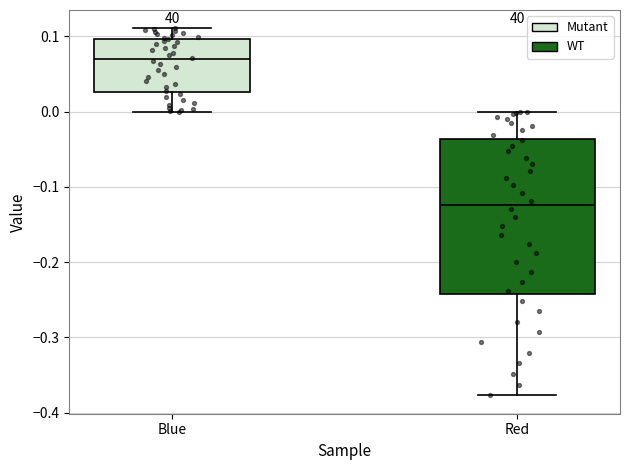

Reading left to right, transcribe this box plot: for each box, give where its median line is, the range the box spans, and where its two whiskers end, as read against the y-axis. The values are not printed on the chart, so give them approximately, as read against the axis.

Blue: median 0.07, box 0.03 to 0.10, whiskers 0.00 to 0.11
Red: median -0.12, box -0.24 to -0.04, whiskers -0.38 to 0.00